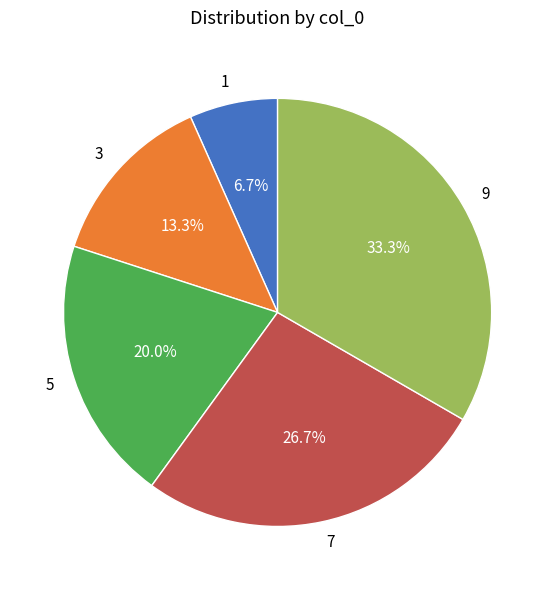

To the nearest percent, what is the combined percentage of 3 and 5?

33%